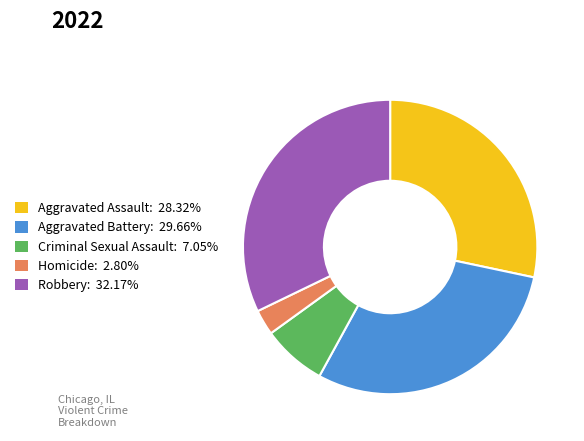

Combined, do Aggravated Battery: 29.66% and Homicide: 2.80% account for over 50%?

No